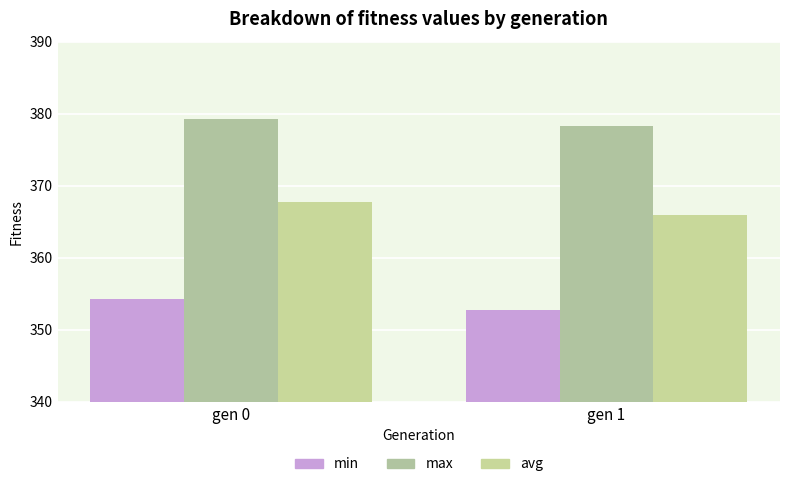

Reading right to left, list all the values displayed in this chart.

min: gen 1=352.8	gen 0=354.3
max: gen 1=378.4	gen 0=379.3
avg: gen 1=366.0	gen 0=367.7